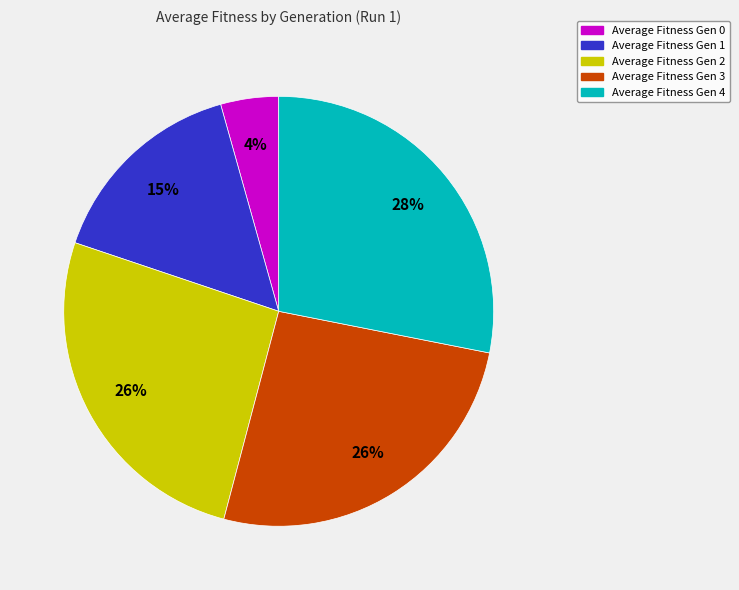

To the nearest percent, what is the average slice percentage?

20%